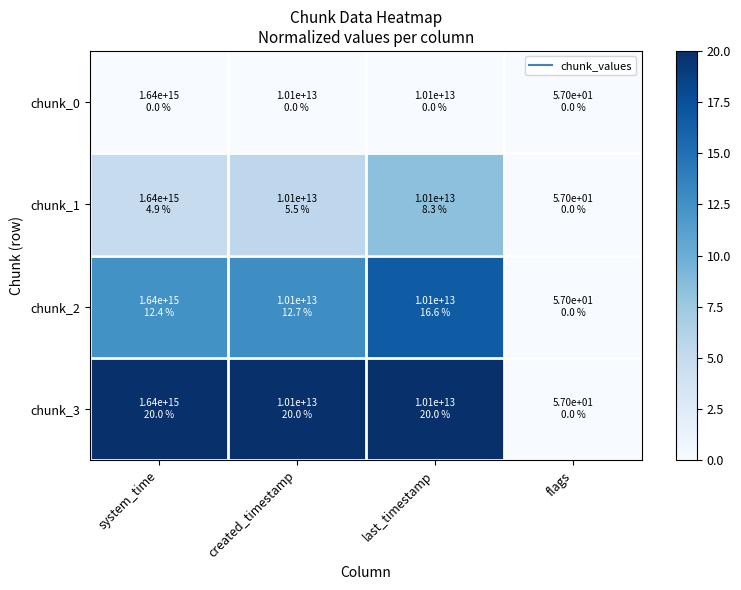

Which has a higher value, system_time or last_timestamp?

system_time